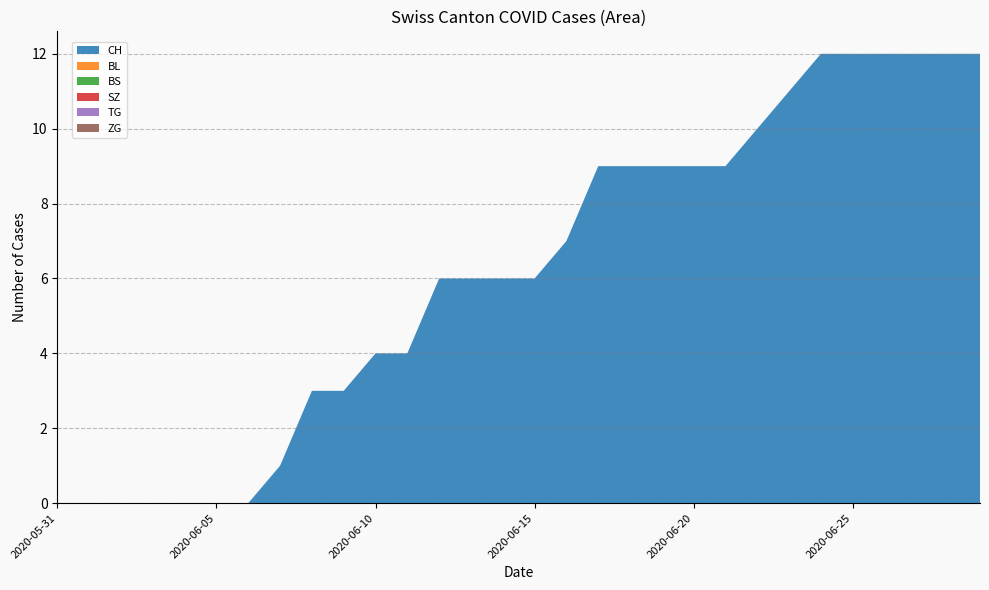

Reading left to right, extract all data points from this chart.

CH: 0	0	0	0	0	0	0	1	3	3	4	4	6	6	6	6	7	9	9	9	9	9	10	11	12	12	12	12	12	12
BL: 0	0	0	0	0	0	0	0	0	0	0	0	0	0	0	0	0	0	0	0	0	0	0	0	0	0	0	0	0	0
BS: 0	0	0	0	0	0	0	0	0	0	0	0	0	0	0	0	0	0	0	0	0	0	0	0	0	0	0	0	0	0
SZ: 0	0	0	0	0	0	0	0	0	0	0	0	0	0	0	0	0	0	0	0	0	0	0	0	0	0	0	0	0	0
TG: 0	0	0	0	0	0	0	0	0	0	0	0	0	0	0	0	0	0	0	0	0	0	0	0	0	0	0	0	0	0
ZG: 0	0	0	0	0	0	0	0	0	0	0	0	0	0	0	0	0	0	0	0	0	0	0	0	0	0	0	0	0	0